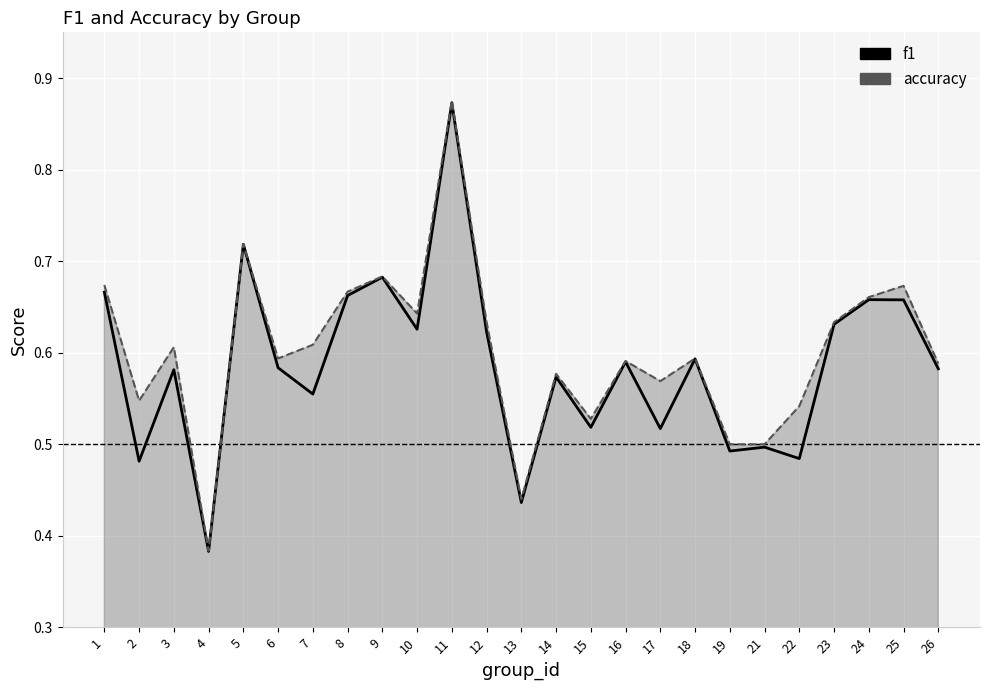

True or false: f1 and accuracy intersect in this chart.

False